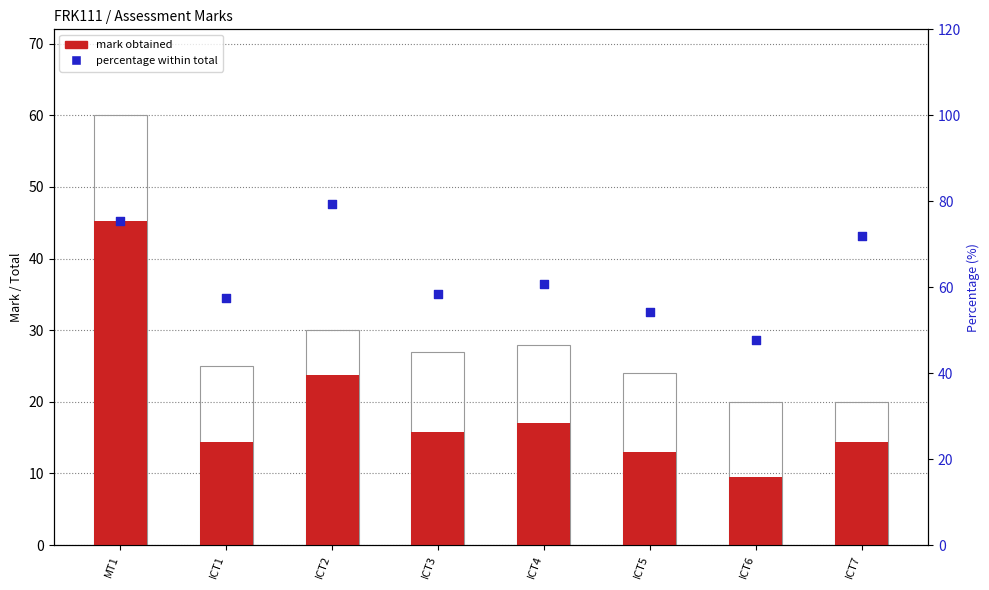

Which series has the largest Y range (max minus min)?

total